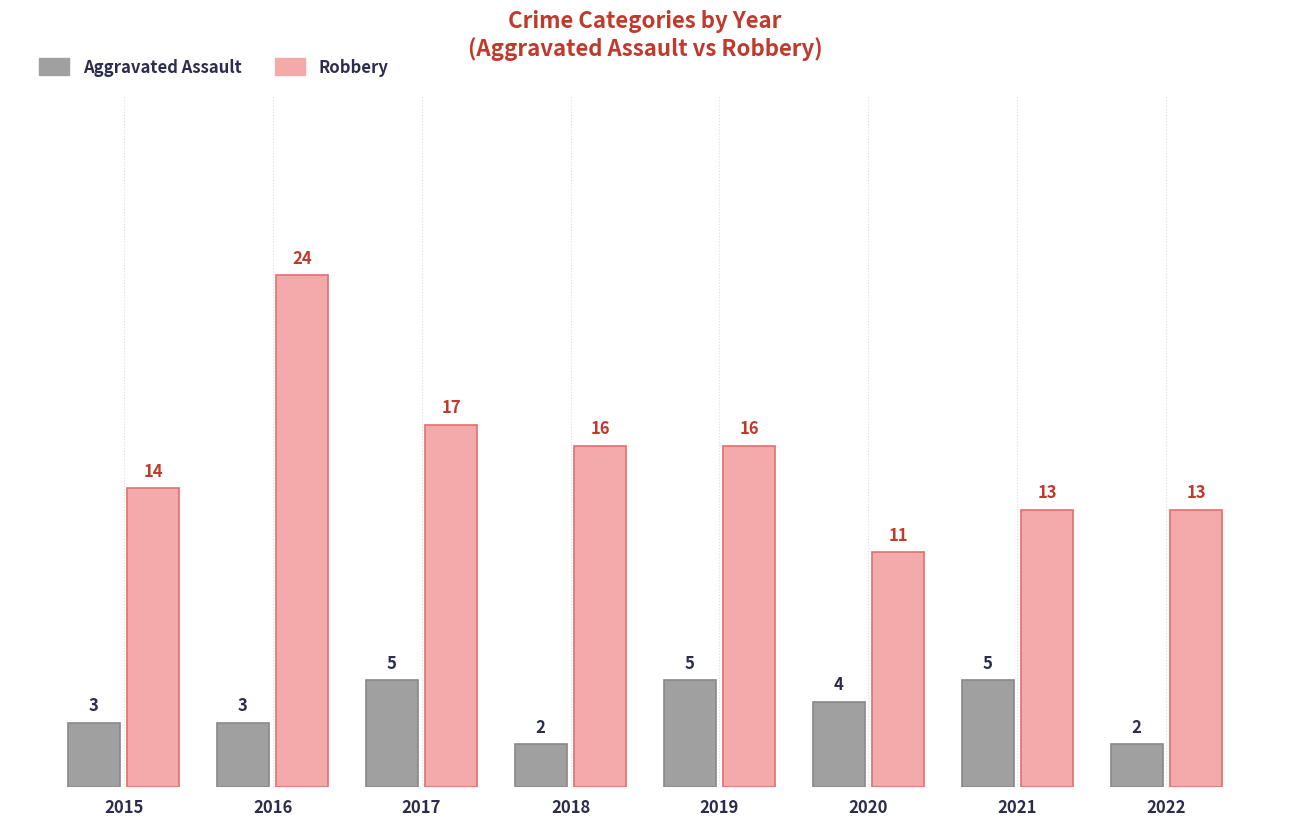

Between 2016 and 2019, which series saw the biggest shift?

Robbery